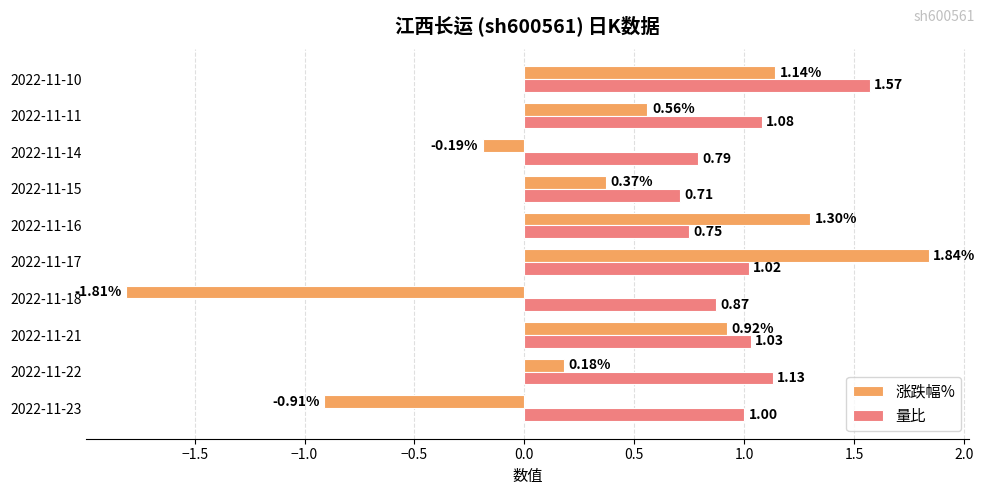

Rank the series by their maximum value, from highest to lowest.

涨跌幅%, 量比